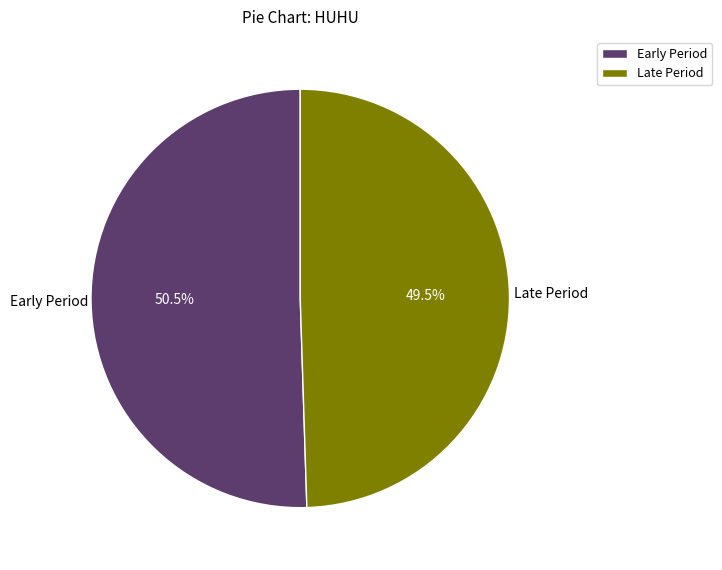

Which slice is the largest?

Early Period